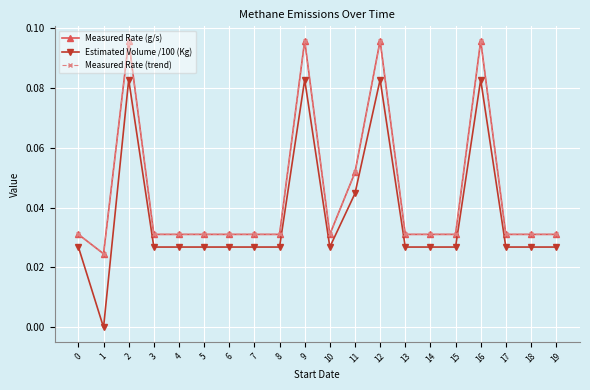

Which series has the largest total across all categories?

Measured Rate (g/s)